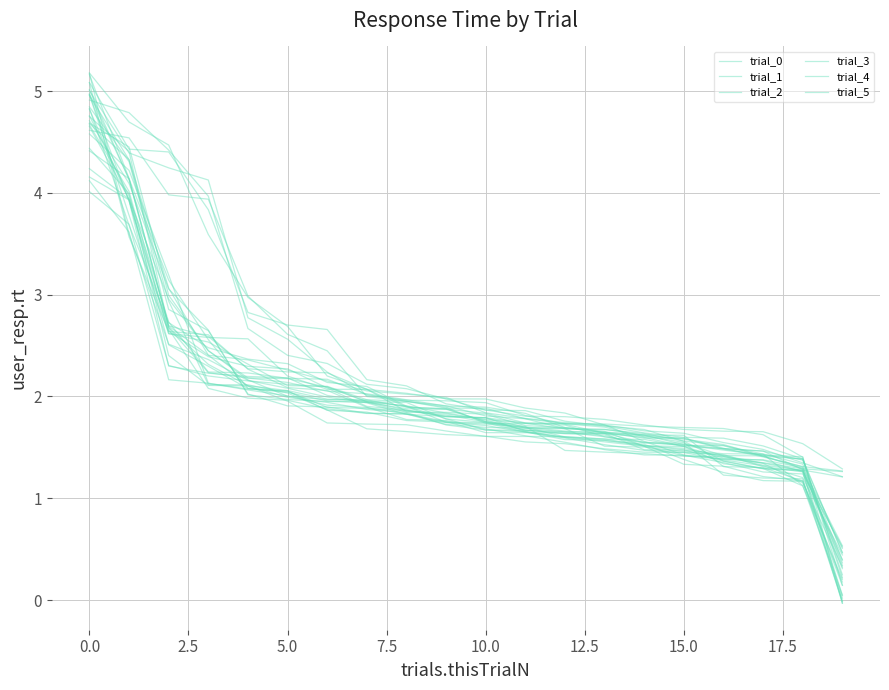

What is the label of the 10th point from the right?

10